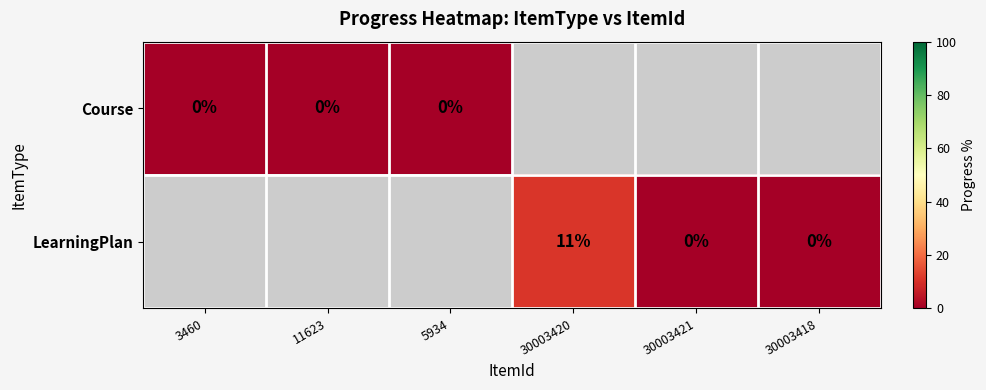

Where is Course nearest to the value 0?

3460